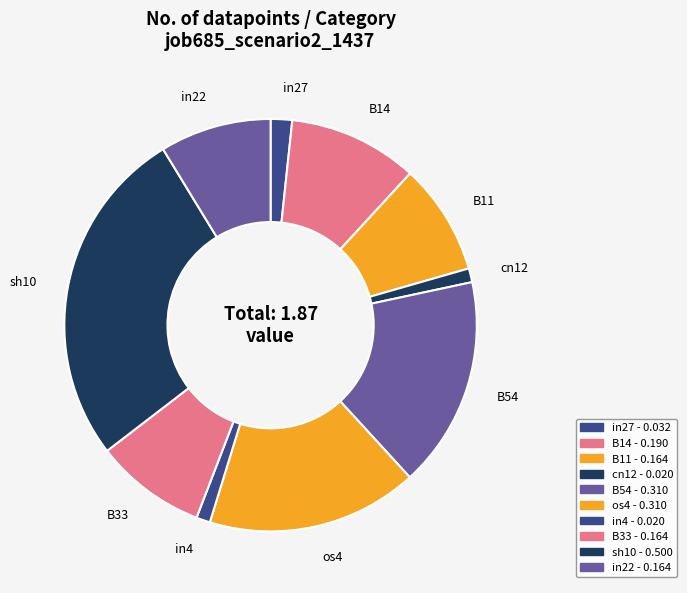

Does any single category account for the majority?

No